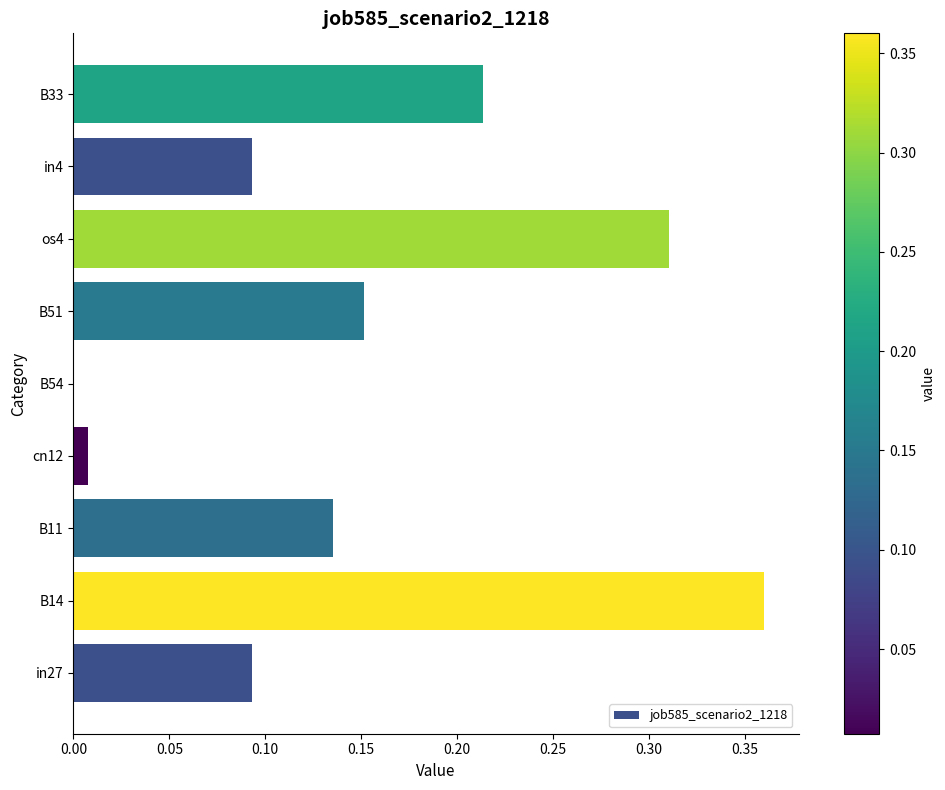

The chart shows a value of 0.2 at B54. True or false?

False